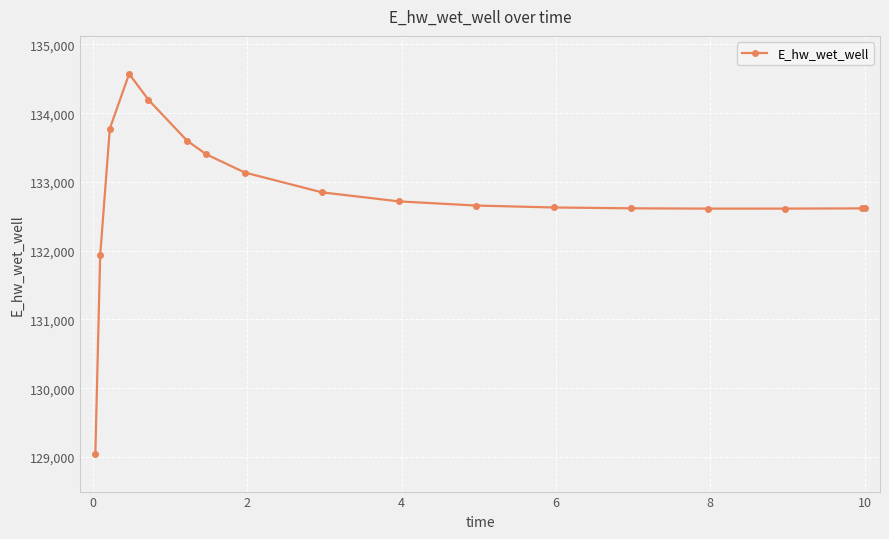

What is the greatest value displayed?

134571.6